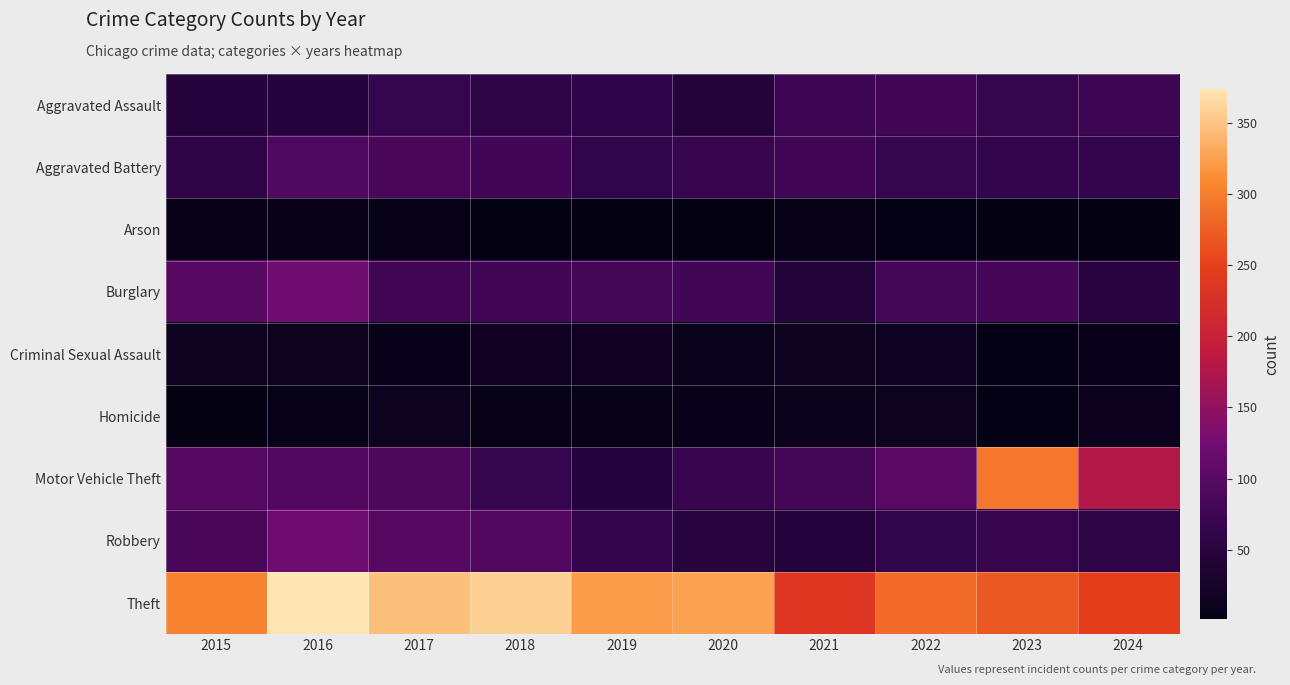

Reading left to right, what are all the values shown in this chart?

Aggravated Assault: 2015=46	2016=44	2017=66	2018=57	2019=60	2020=43	2021=73	2022=78	2023=66	2024=73
Aggravated Battery: 2015=58	2016=90	2017=86	2018=77	2019=62	2020=68	2021=76	2022=66	2023=64	2024=65
Arson: 2015=7	2016=4	2017=5	2018=1	2019=1	2020=1	2021=6	2022=3	2023=2	2024=1
Burglary: 2015=99	2016=122	2017=76	2018=77	2019=81	2020=77	2021=43	2022=82	2023=83	2024=51
Criminal Sexual Assault: 2015=13	2016=14	2017=9	2018=17	2019=16	2020=10	2021=13	2022=15	2023=3	2024=9
Homicide: 2015=2	2016=6	2017=13	2018=5	2019=6	2020=9	2021=10	2022=14	2023=3	2024=12
Motor Vehicle Theft: 2015=98	2016=93	2017=89	2018=66	2019=46	2020=69	2021=80	2022=101	2023=294	2024=178
Robbery: 2015=88	2016=123	2017=99	2018=93	2019=64	2020=48	2021=46	2022=61	2023=68	2024=56
Theft: 2015=304	2016=374	2017=347	2018=359	2019=322	2020=326	2021=237	2022=285	2023=270	2024=247